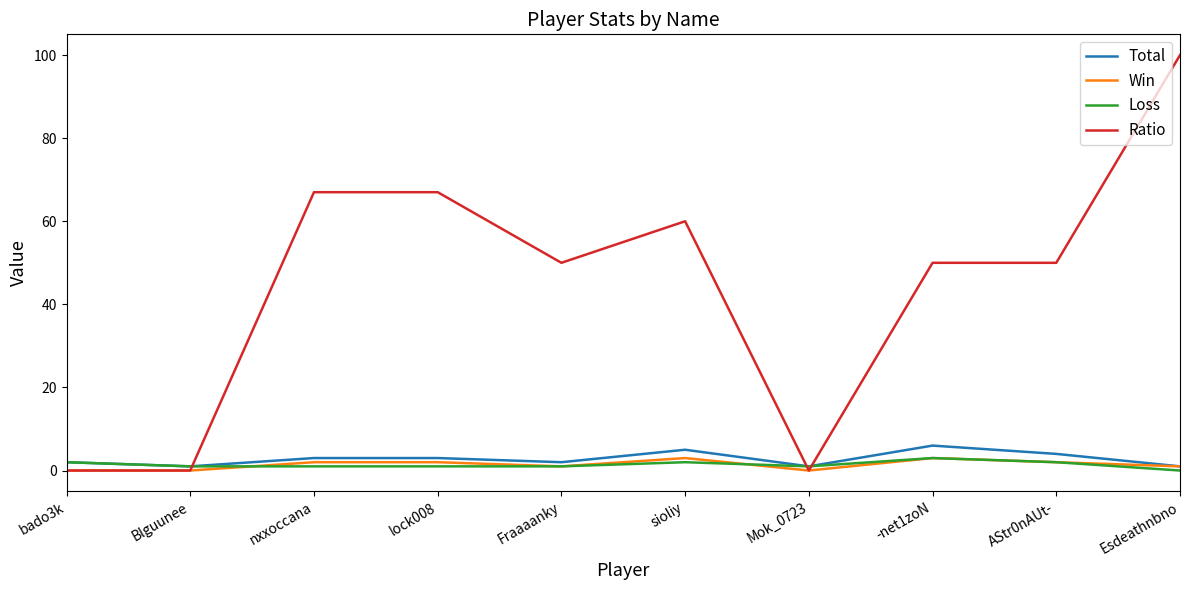

Is it true that Total equals 3 at lock008?

True